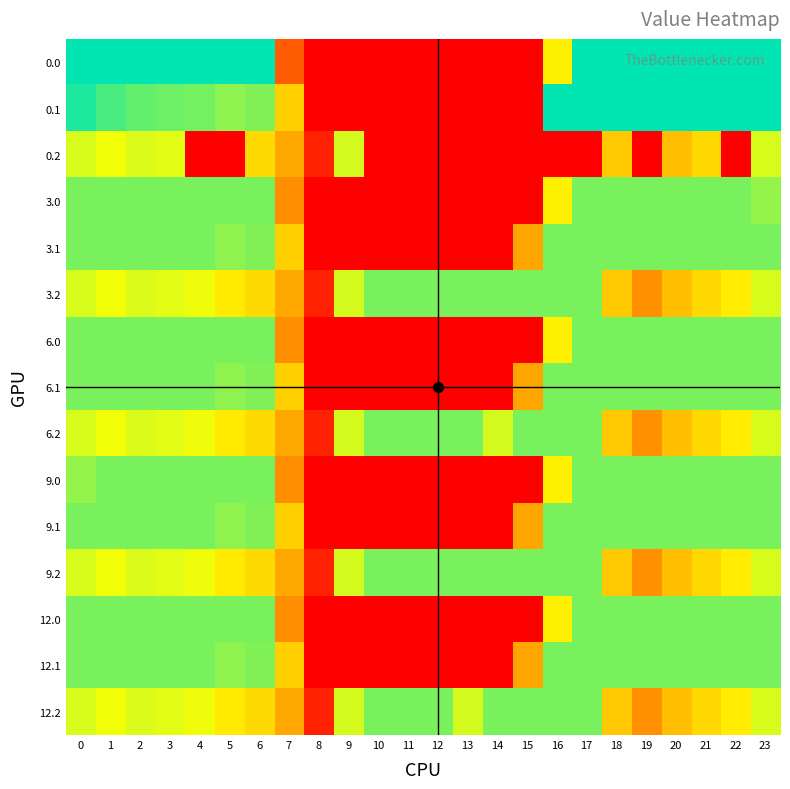

At how many categories does at least one series exceed 79?

23